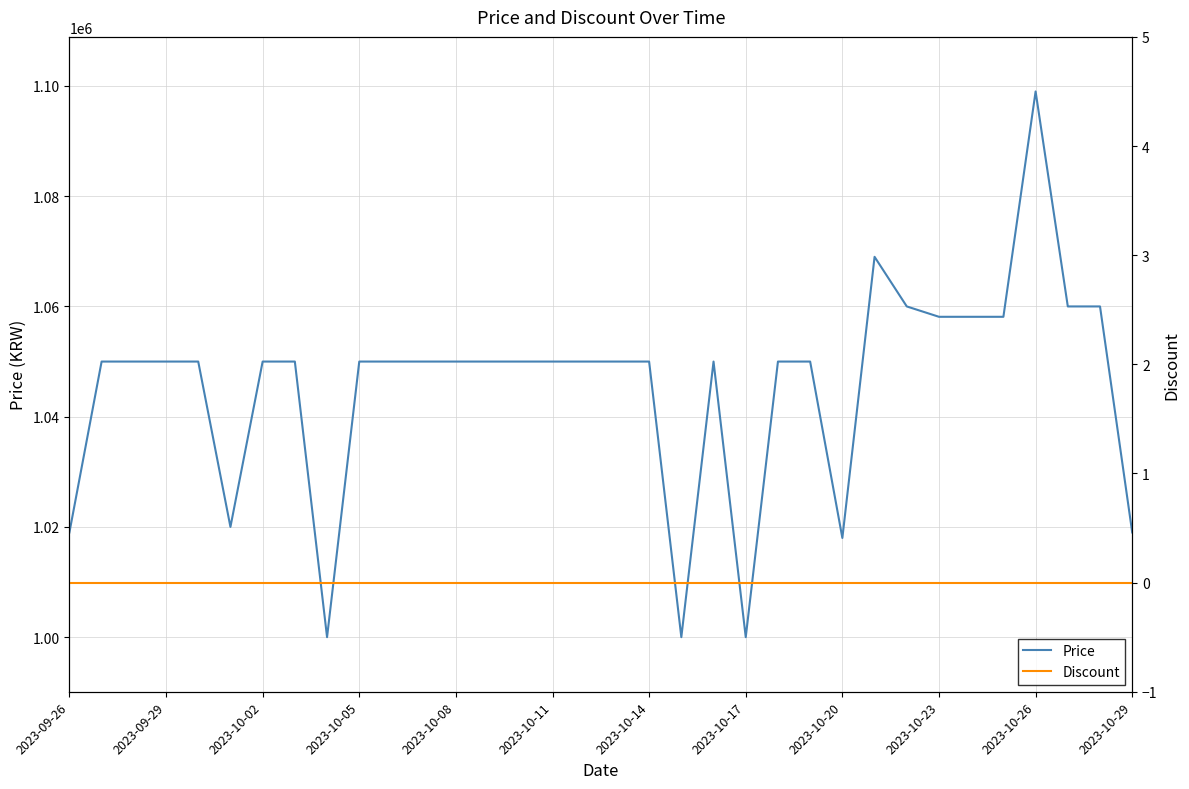

Rank the series at 28 from lowest to highest value.

Discount, Price